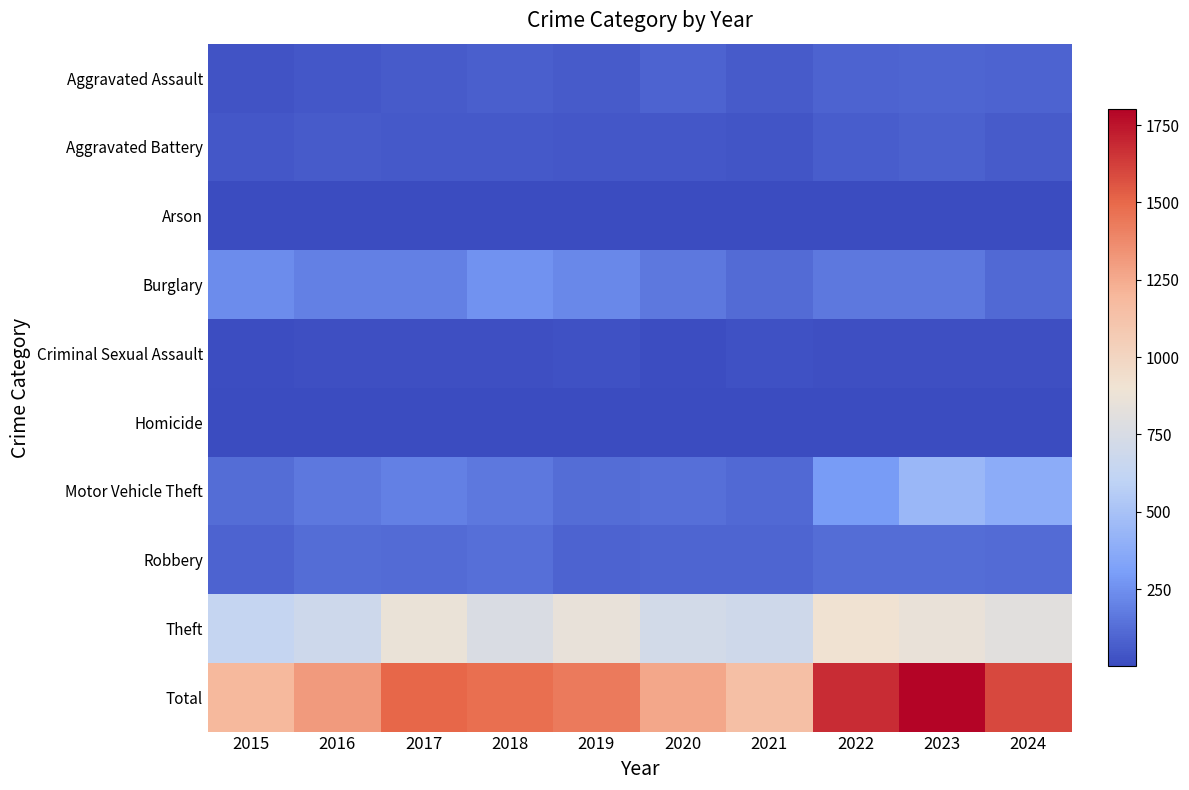

How many data points does each series have?

10